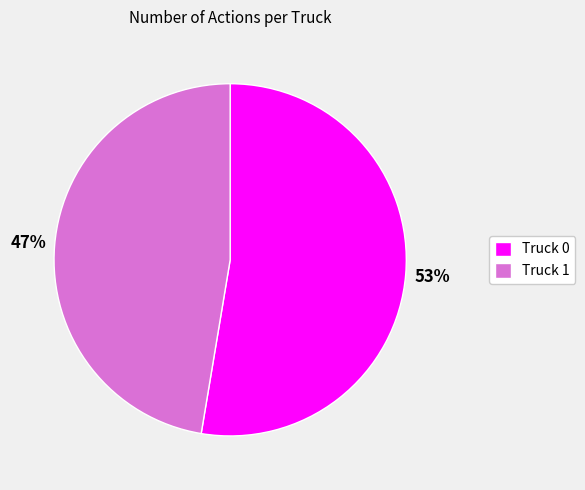

What is the ratio of the value at Truck 0 to the value at Truck 1?

1.1